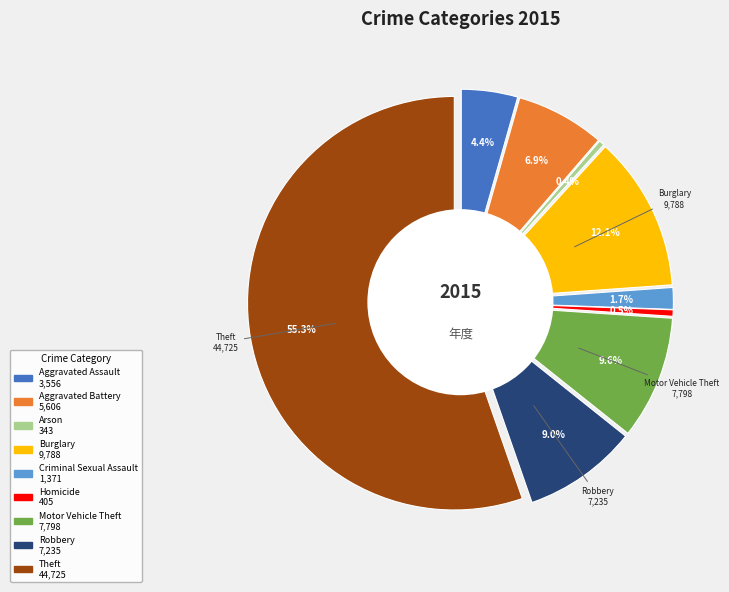

How much of the chart is everything except Motor Vehicle Theft?

90.4%